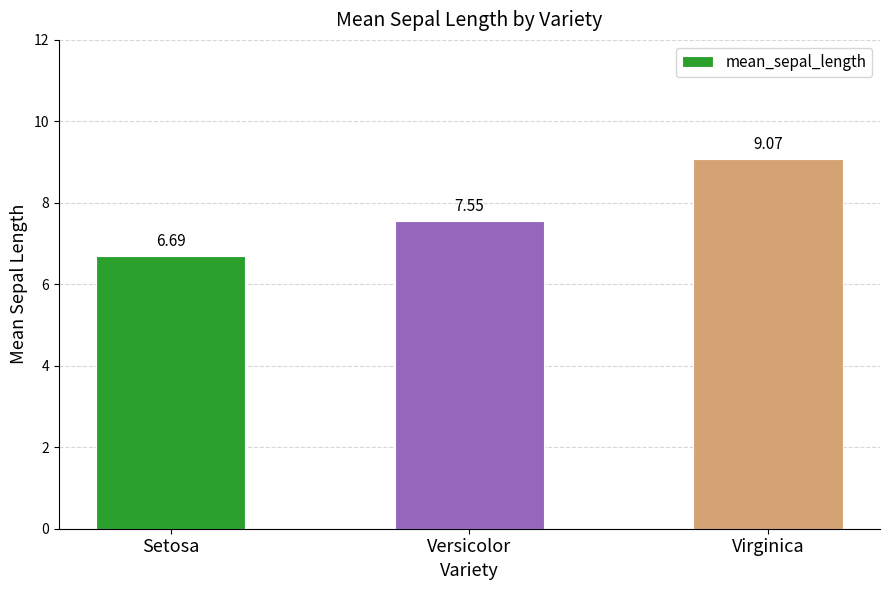

List the labels in order of value, largest first.

Virginica, Versicolor, Setosa